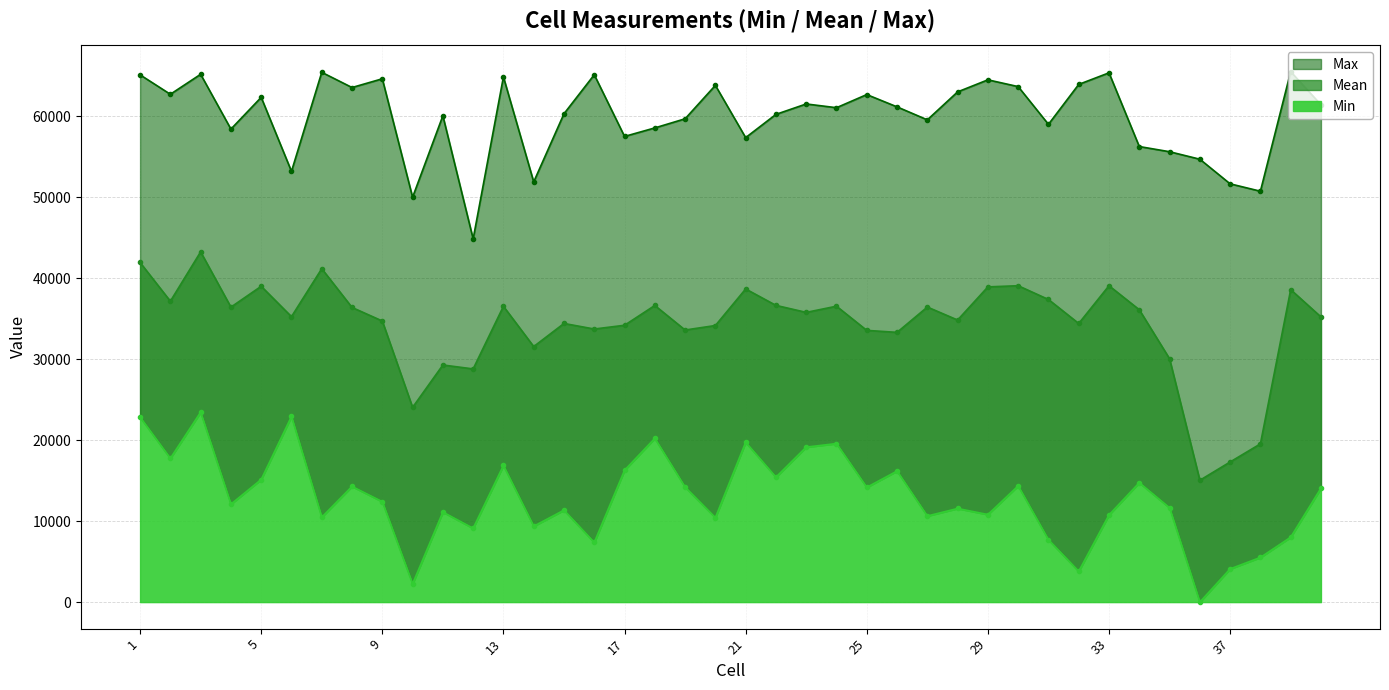

What is the sum of the Mean values at 17 and 7?

75367.5